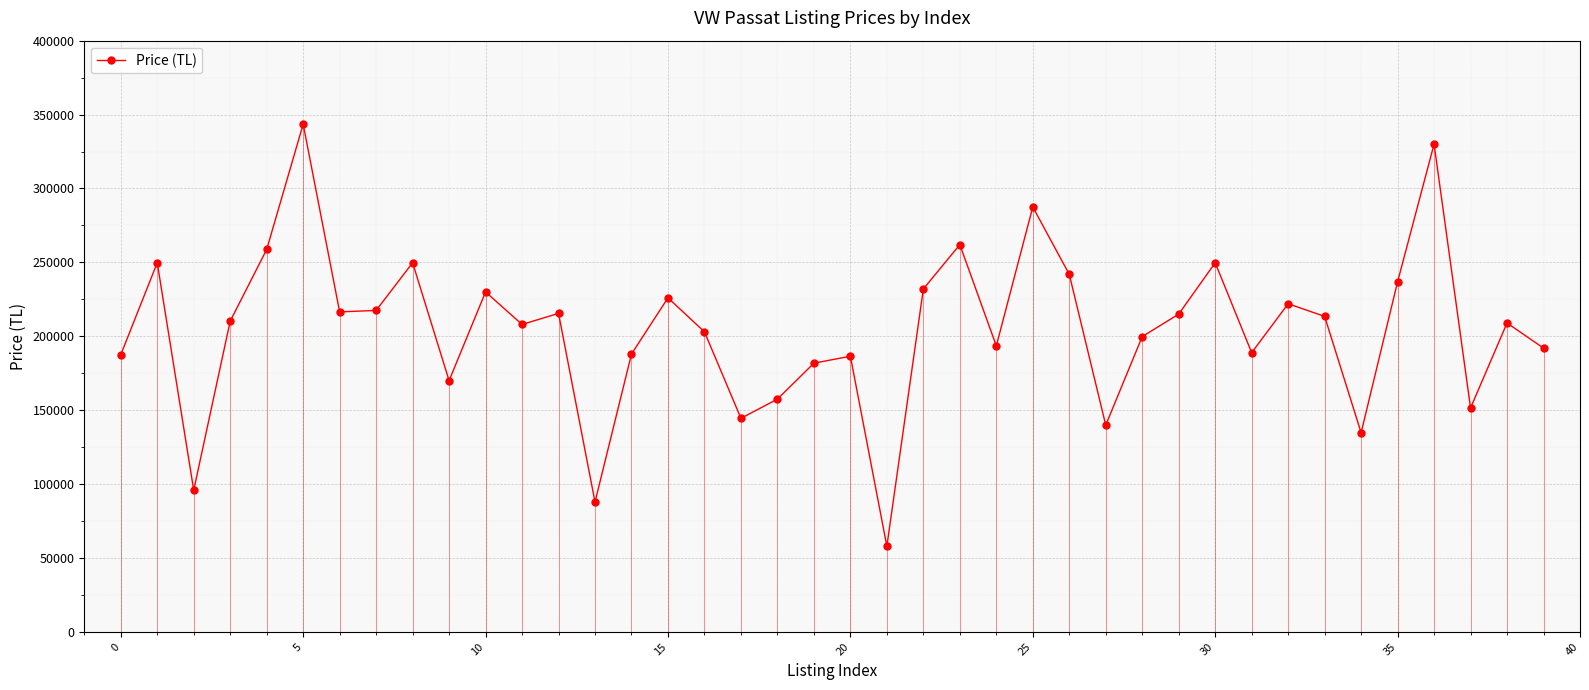

What is the minimum value shown in the chart?

57950